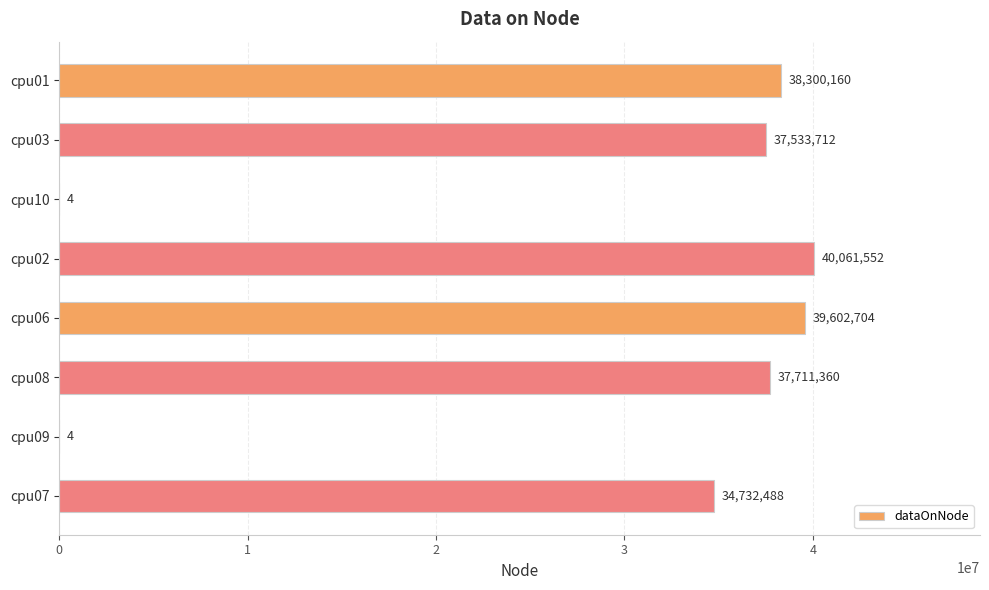

What is the change in value from cpu10 to cpu08?

+37711356